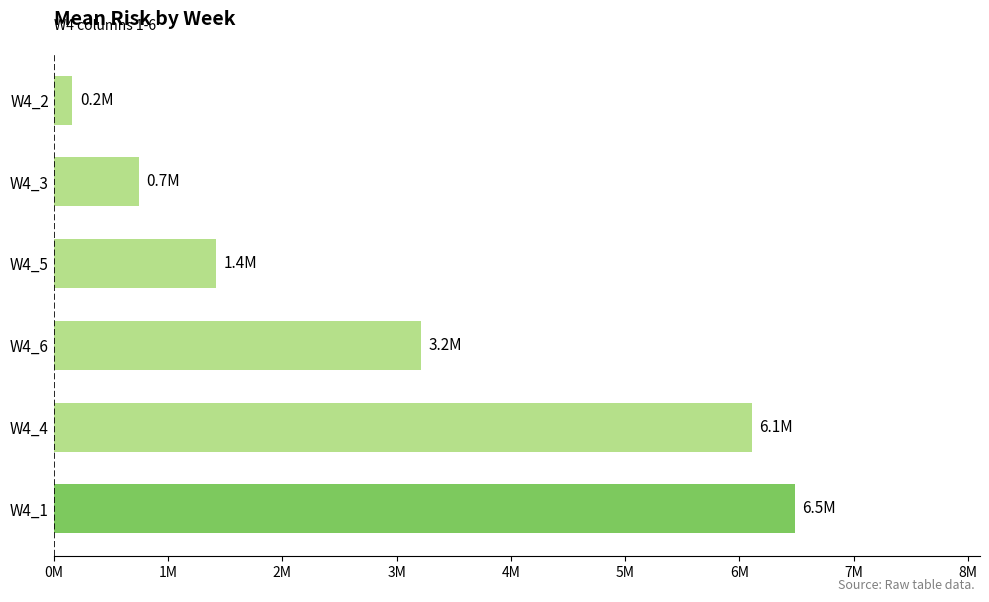

Are the bars horizontal?

Yes